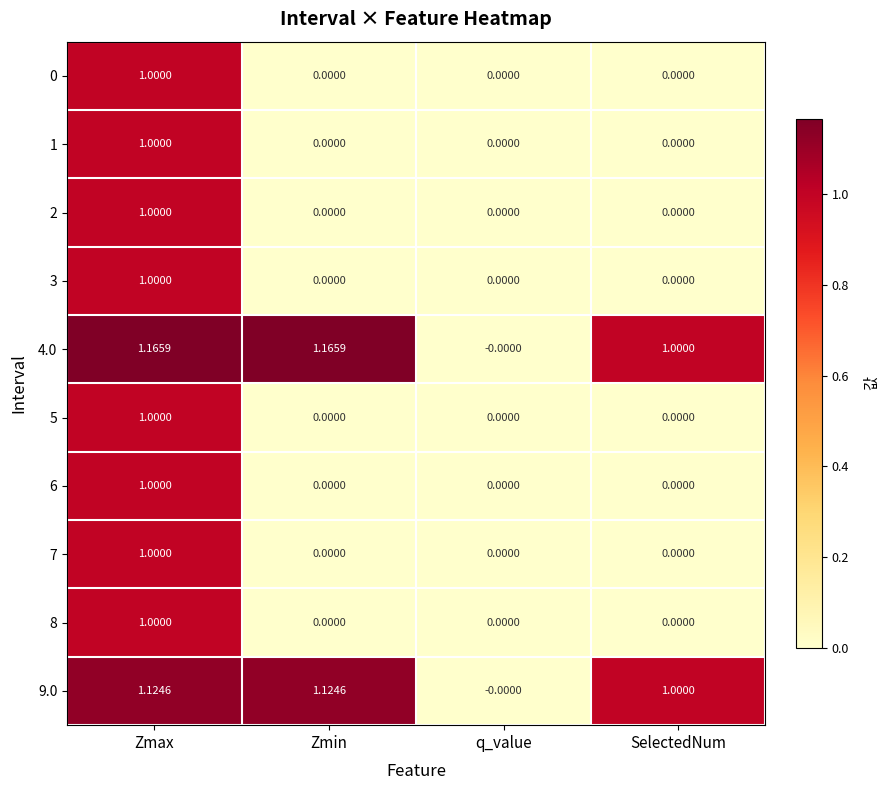

Which series has the largest total across all categories?

4.0